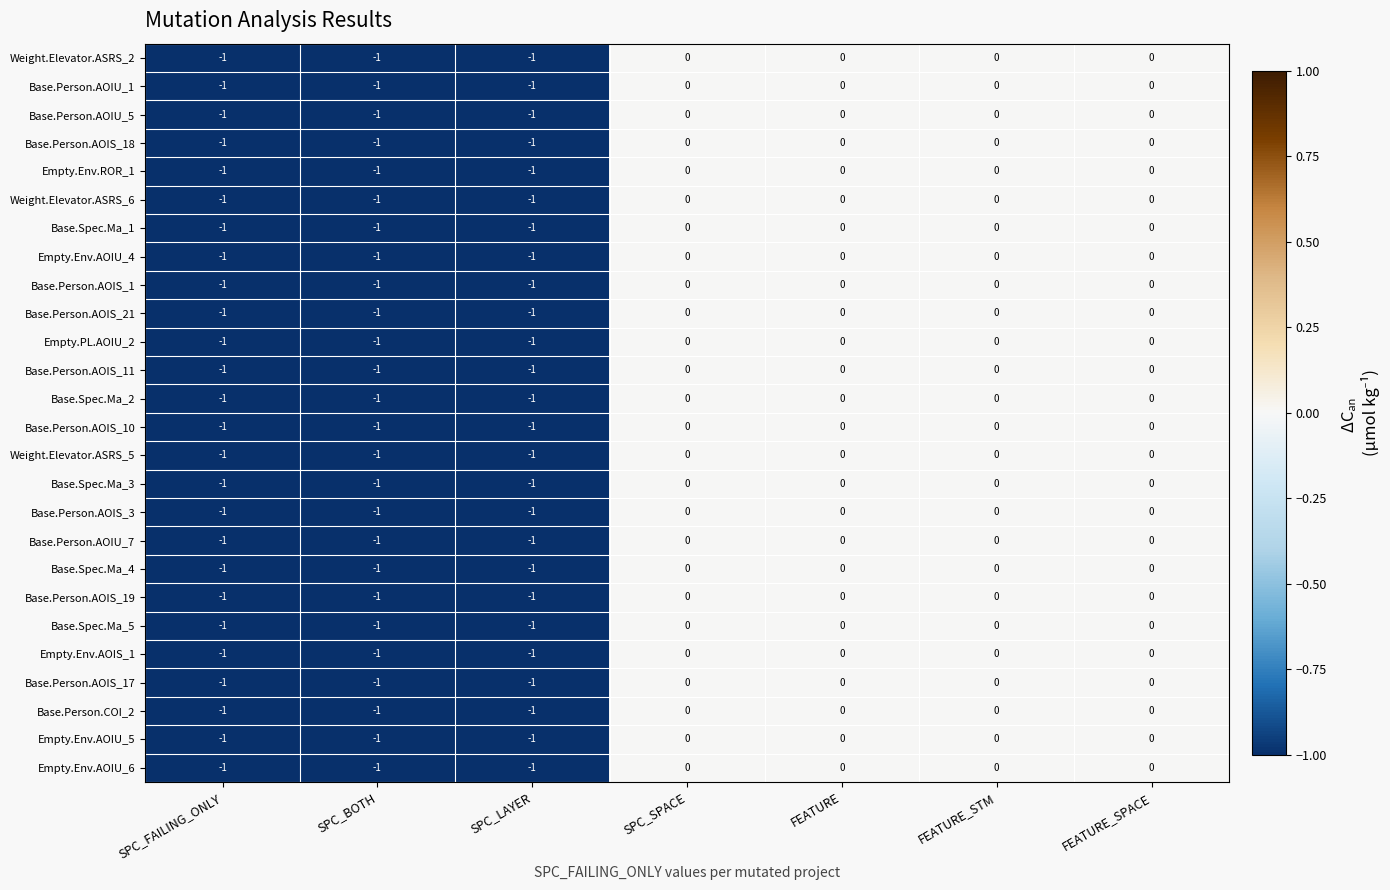

What is the total value across all series at SPC_BOTH?

-26